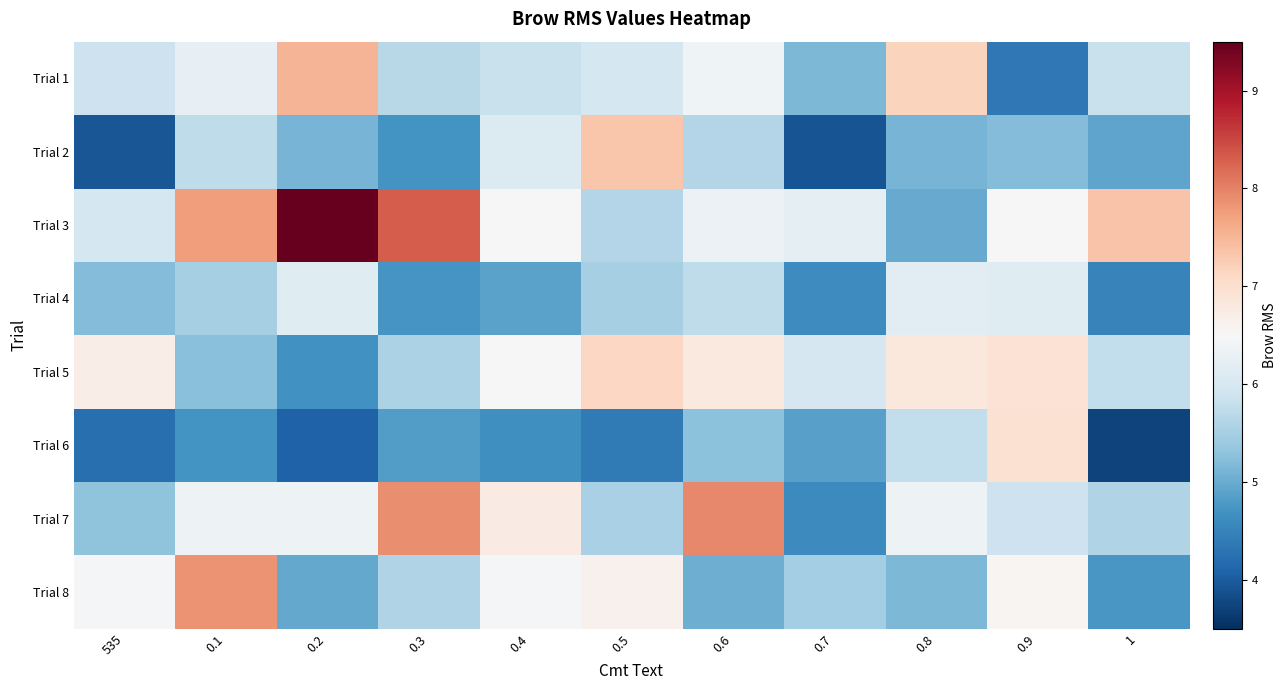

At which category is the sum across all series the highest?

0.1